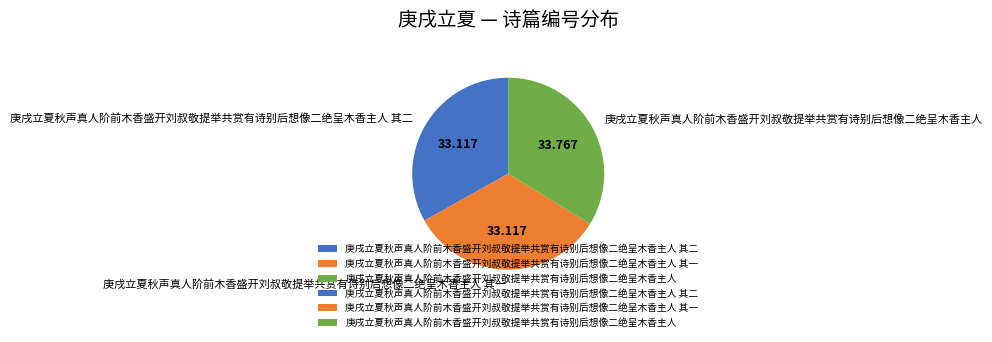

Is the sum of 庚戌立夏秋声真人阶前木香盛开刘叔敬提举共赏有诗别后想像二绝呈木香主人 其二 and 庚戌立夏秋声真人阶前木香盛开刘叔敬提举共赏有诗别后想像二绝呈木香主人 其一 greater than half?

Yes